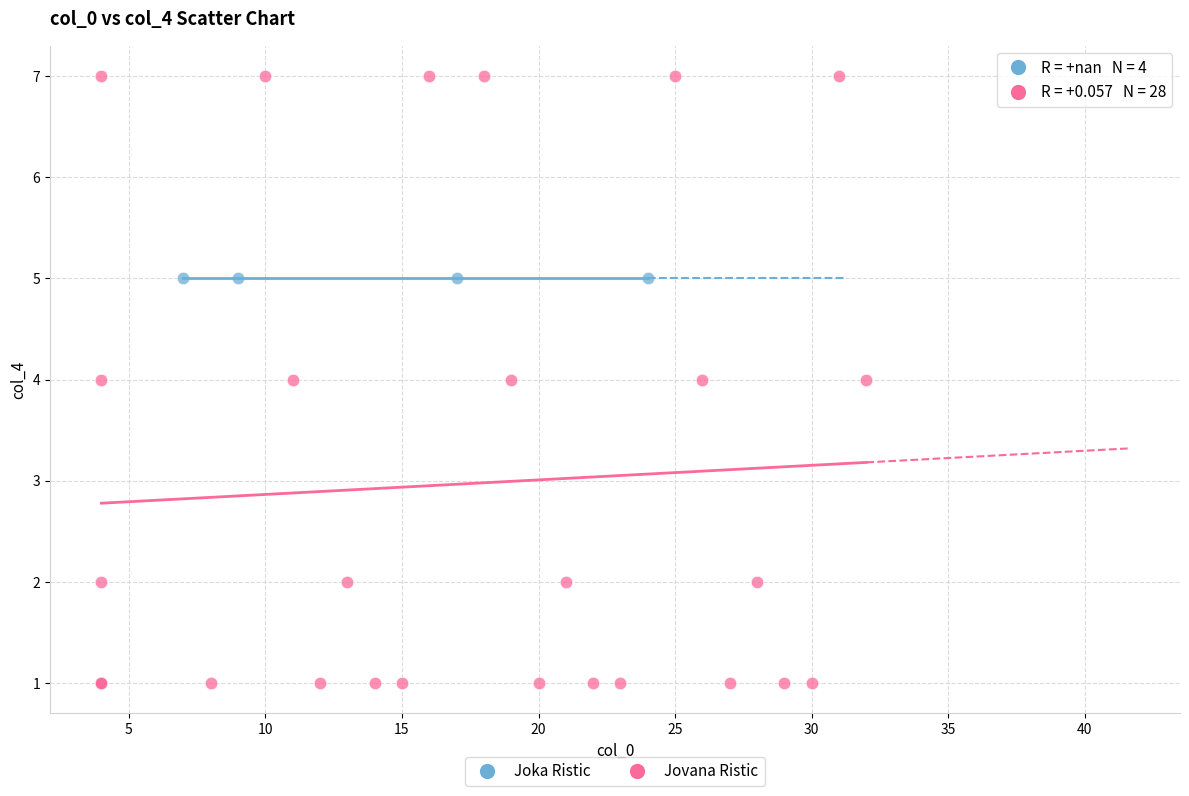

Which series reaches the maximum Y coordinate?

Jovana Ristic